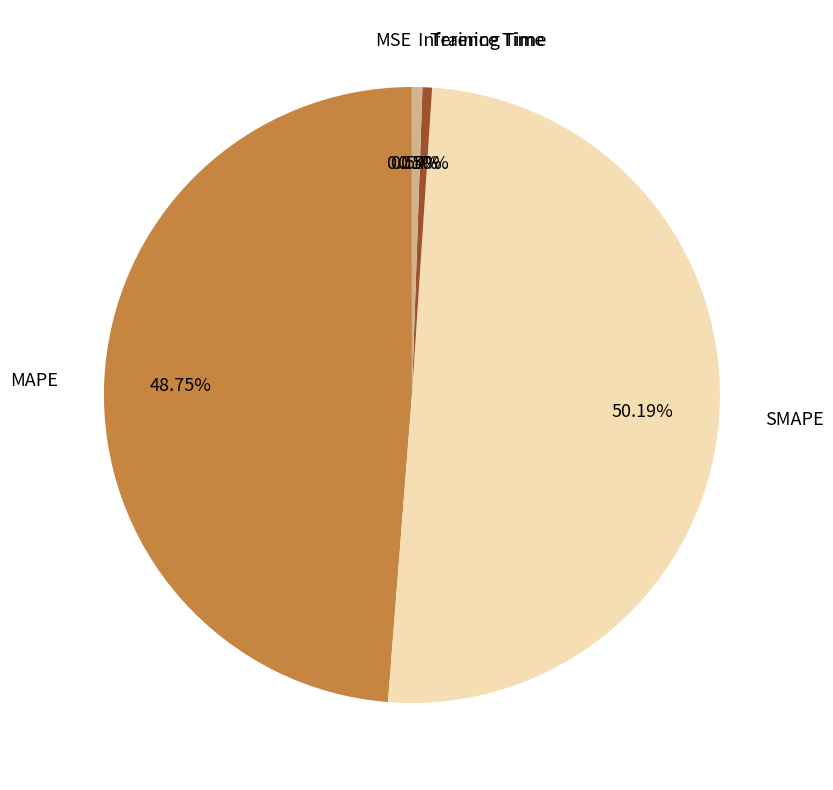

What is the largest slice in the pie chart?

SMAPE